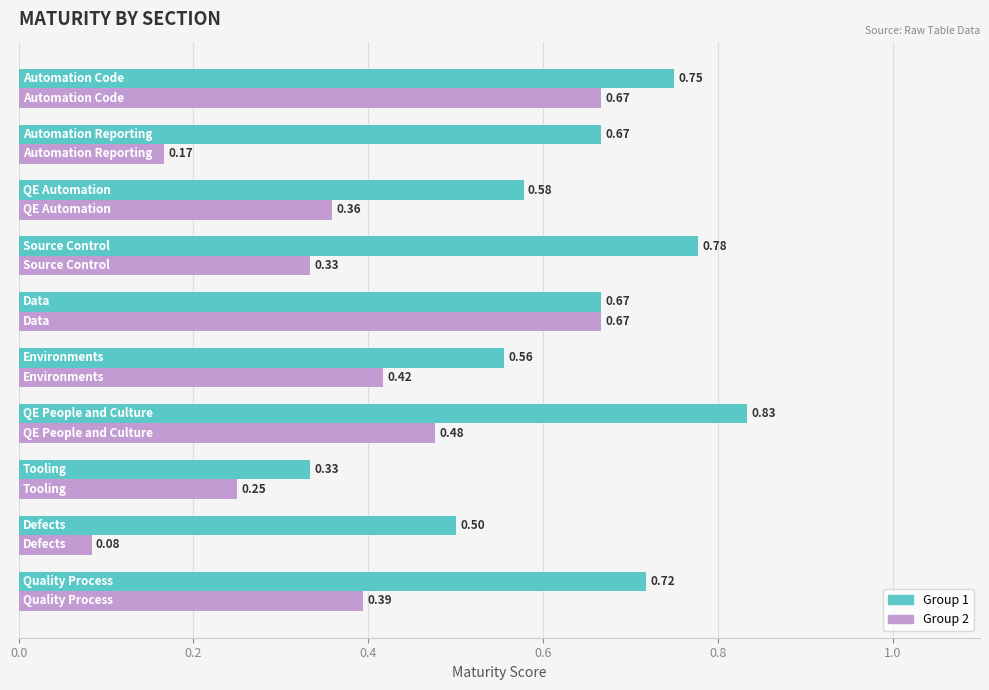

At how many categories does at least one series exceed 0?

10